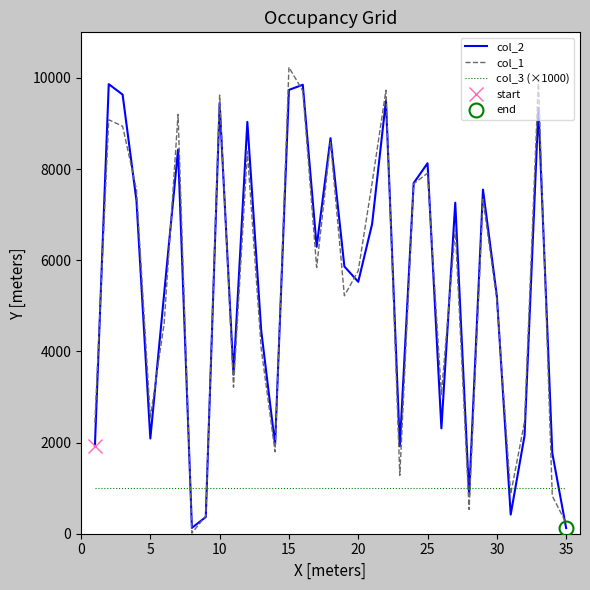

How many times do col_2 and col_3 (×1000) cross each other?

7